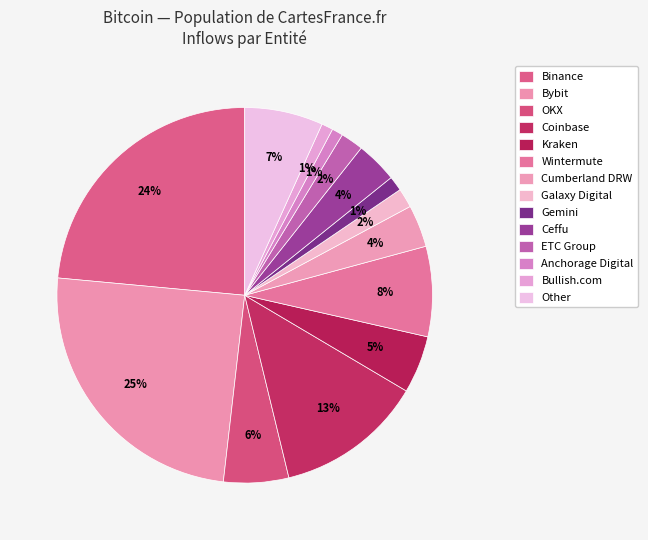

How many slices are in this pie chart?

14